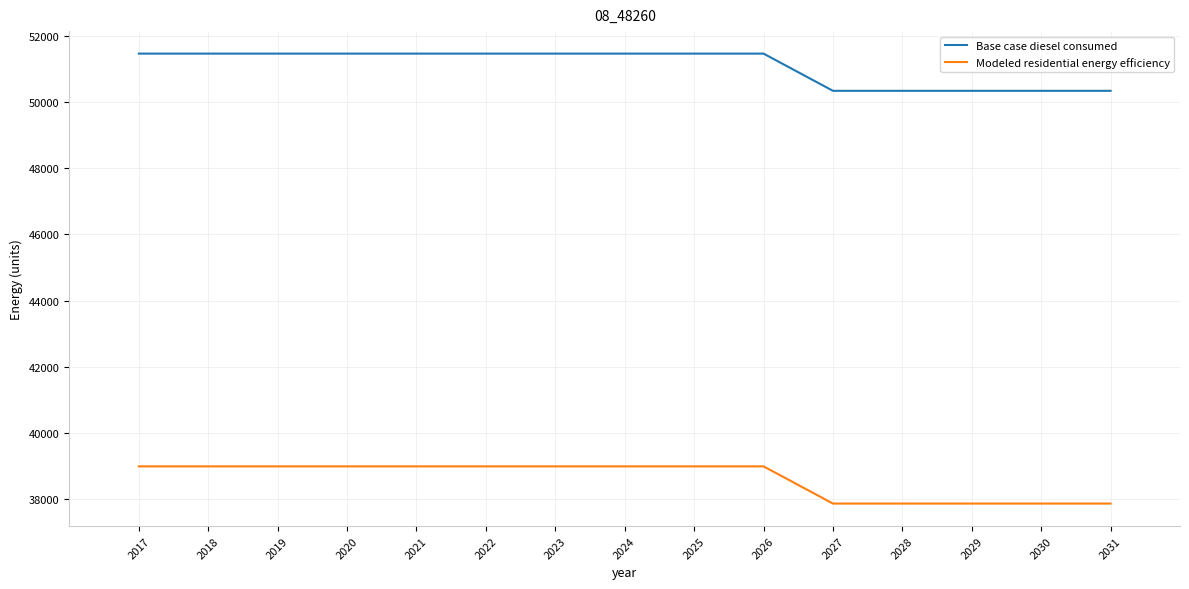

Is it true that Modeled residential energy efficiency equals 37871.2 at 2031?

True